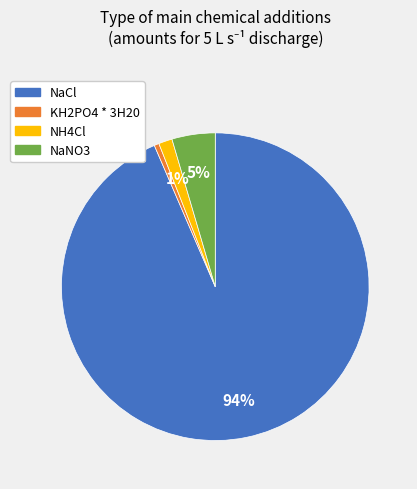

To the nearest percent, what is the combined percentage of KH2PO4 * 3H20 and NaCl?

94%